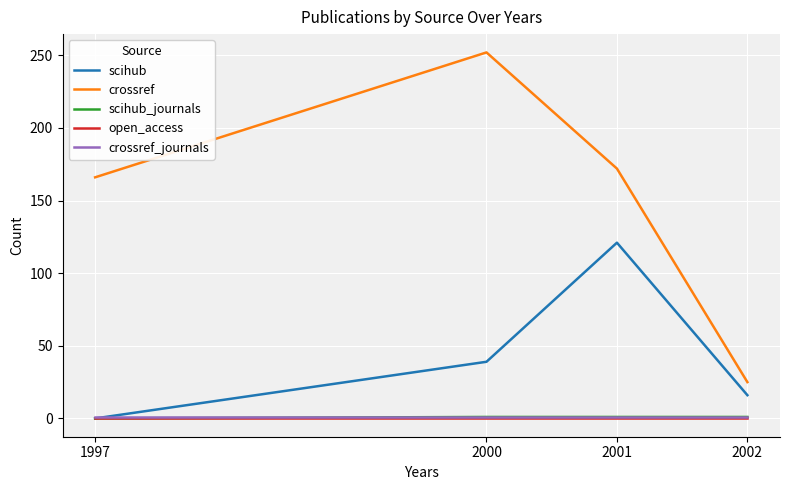

Which series ends up on top after the final intersection of scihub and crossref_journals?

scihub